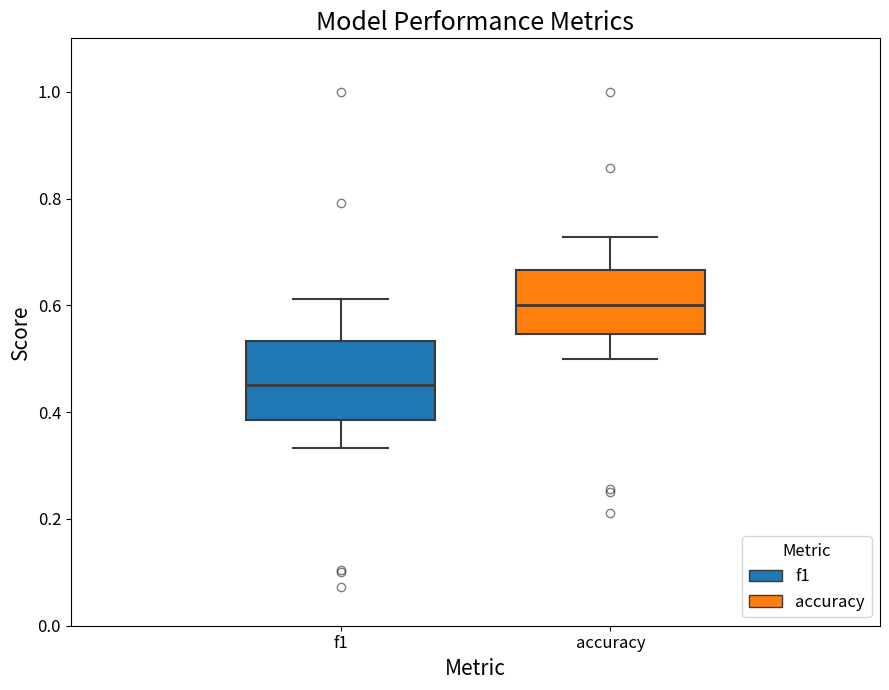

Where does the upper whisker of the box for f1 end on the y-axis? The values are not printed on the chart, so give them approximately, as read against the axis.

0.62